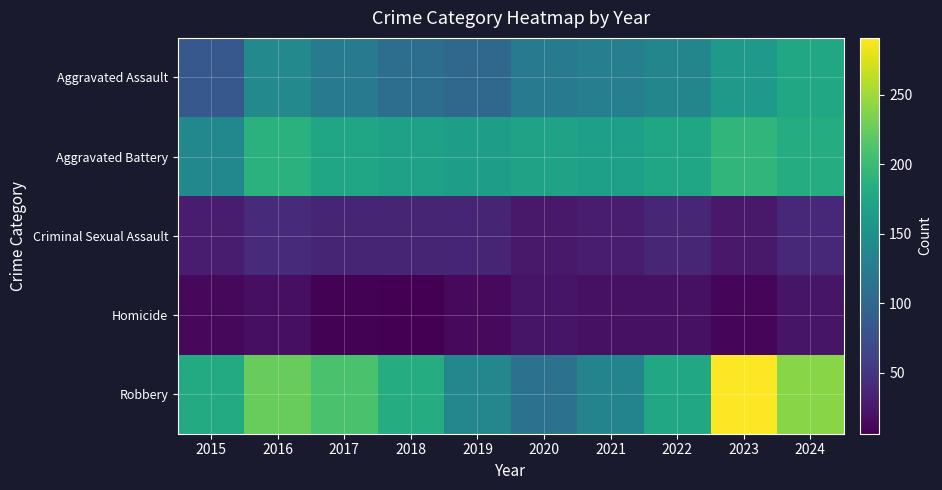

Reading left to right, list all the values displayed in this chart.

Aggravated Assault: 2015=85	2016=140	2017=122	2018=109	2019=102	2020=123	2021=129	2022=137	2023=159	2024=176
Aggravated Battery: 2015=139	2016=188	2017=175	2018=169	2019=166	2020=170	2021=167	2022=175	2023=194	2024=183
Criminal Sexual Assault: 2015=29	2016=40	2017=35	2018=36	2019=35	2020=26	2021=29	2022=37	2023=26	2024=38
Homicide: 2015=12	2016=18	2017=8	2018=6	2019=13	2020=22	2021=19	2022=19	2023=11	2024=22
Robbery: 2015=180	2016=225	2017=209	2018=182	2019=138	2020=113	2021=135	2022=177	2023=291	2024=240